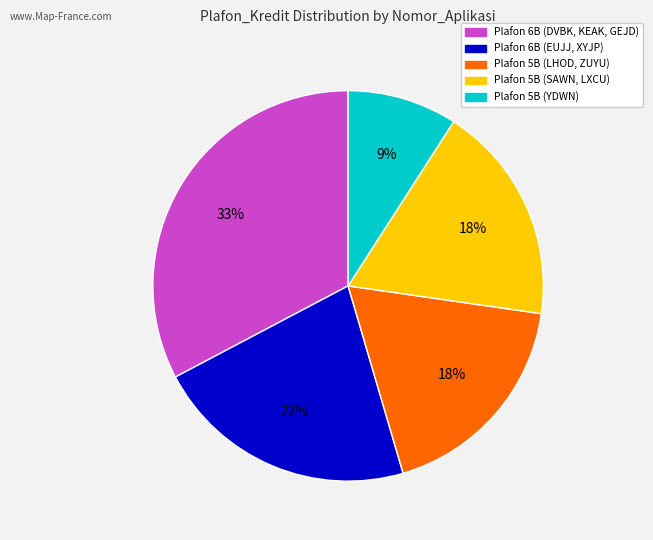

How many segments does this pie chart have?

5